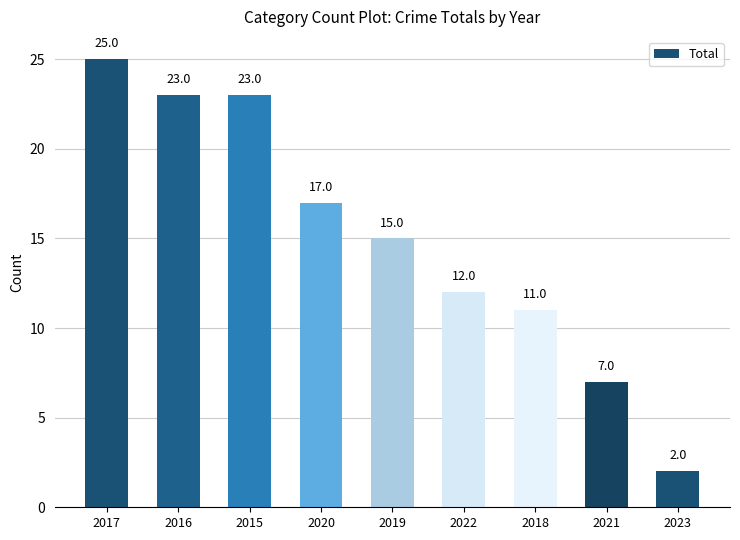

True or false: the data shows 17 at 2020.

True